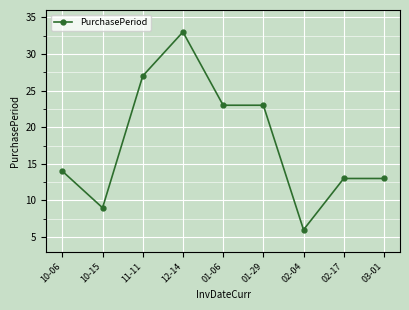

Count the number of data series in this chart.

1